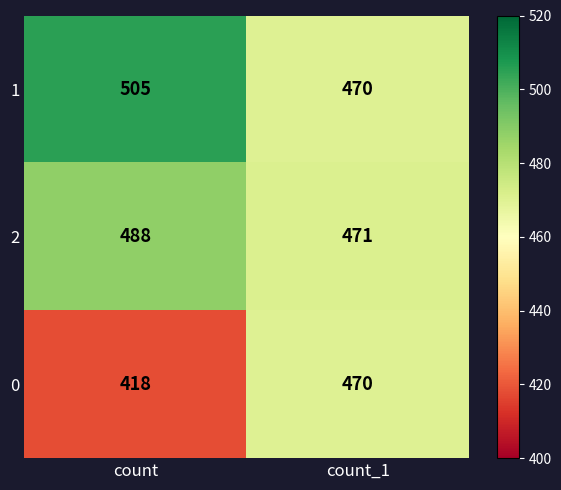

What is the sum of the 0 values at count and count_1?

888